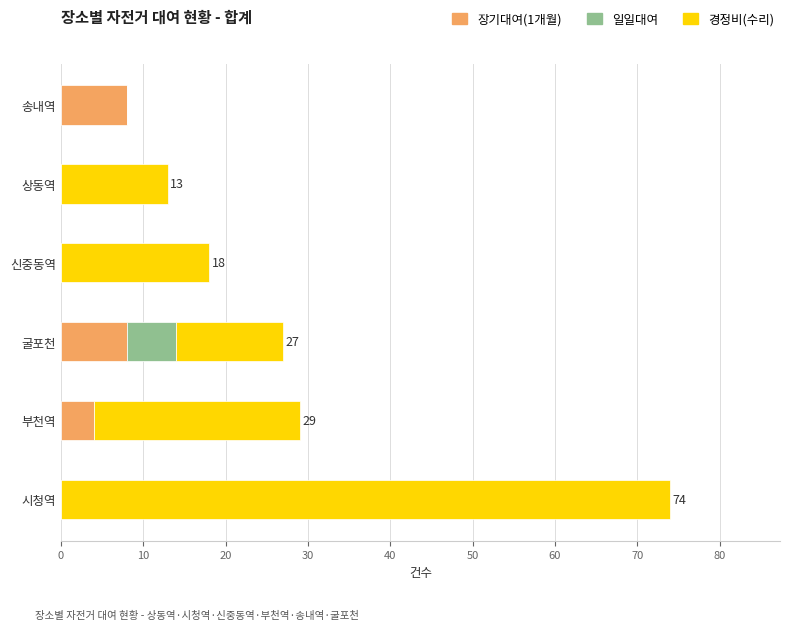

At which category is the sum across all series the highest?

시청역